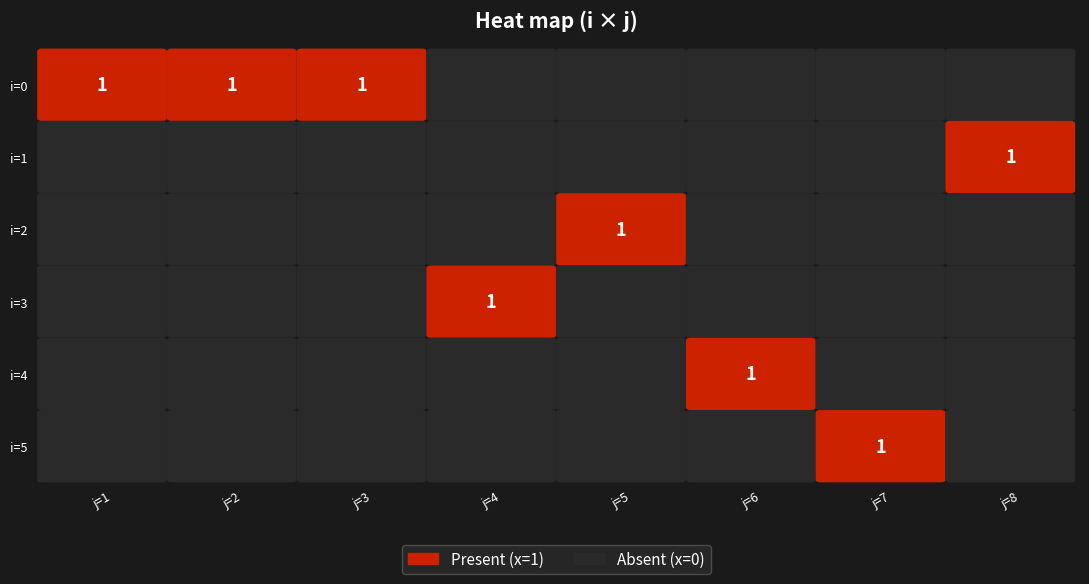

Which has a higher value, 3 or 2?

3